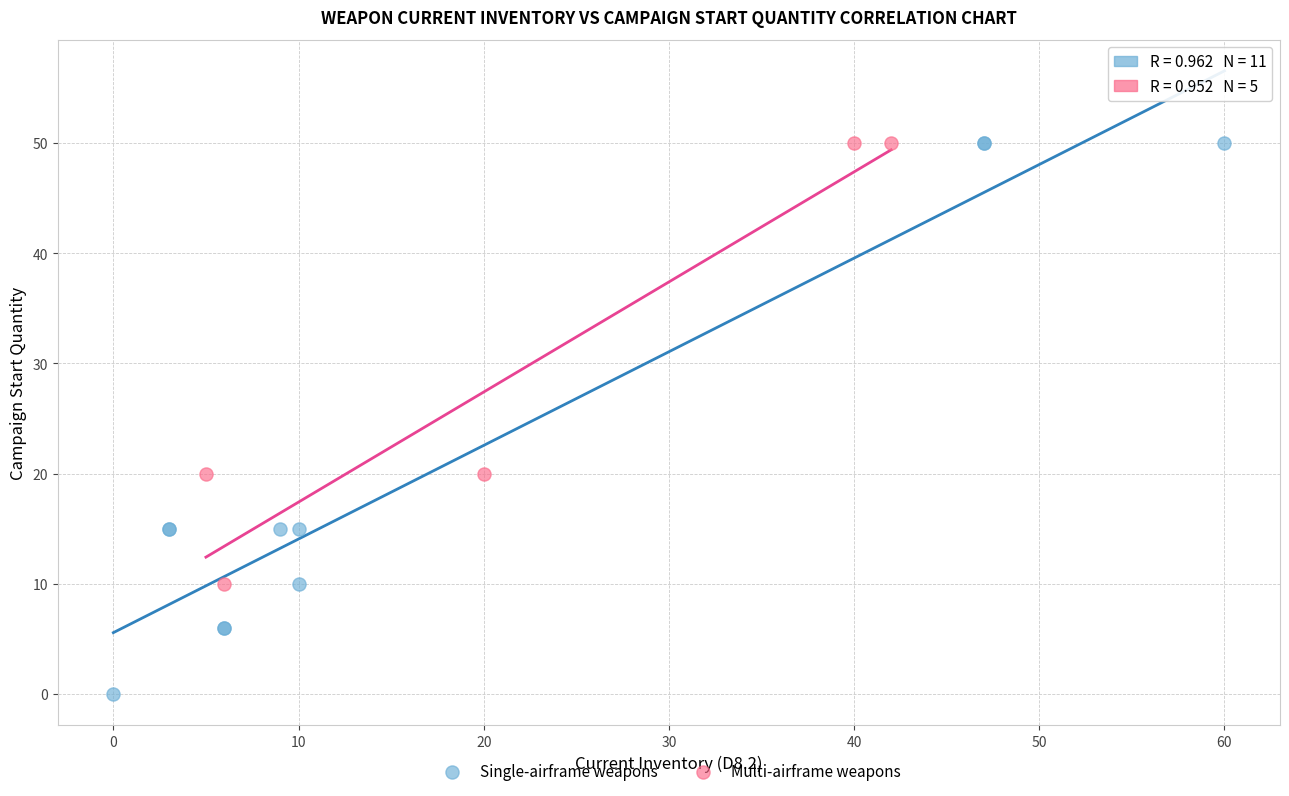

Which series contains the lowest Y value?

Single-airframe weapons